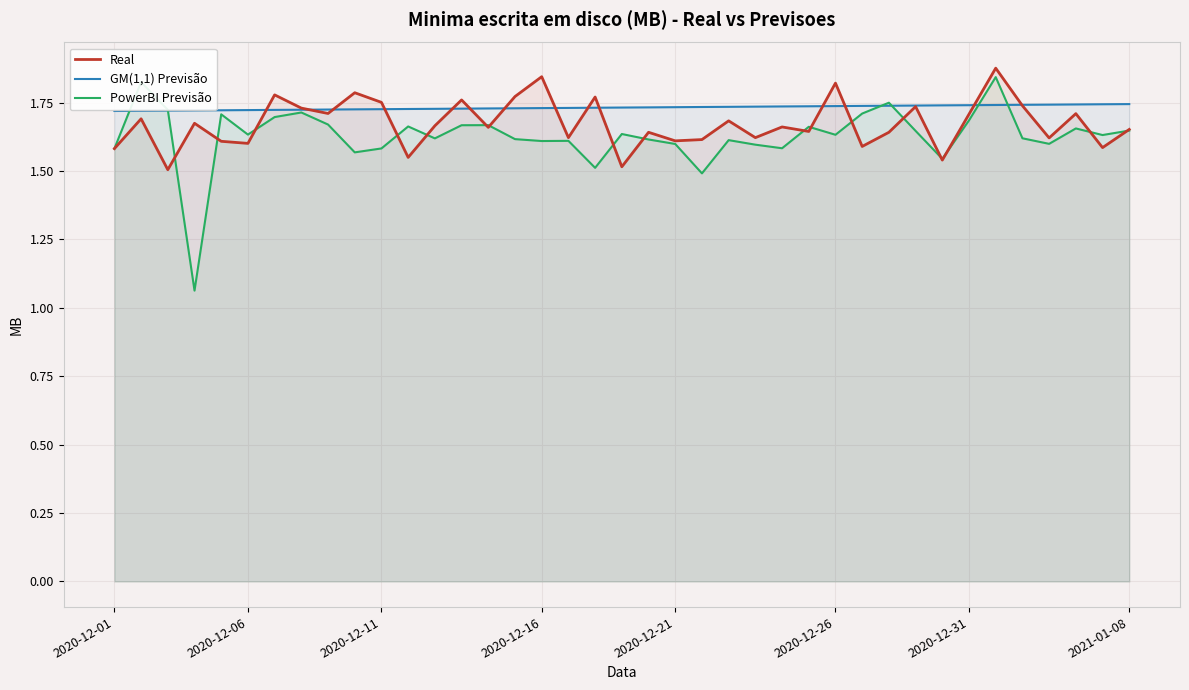

Which category has the lowest value in the GM(1,1) Previsão series?

2020-12-01